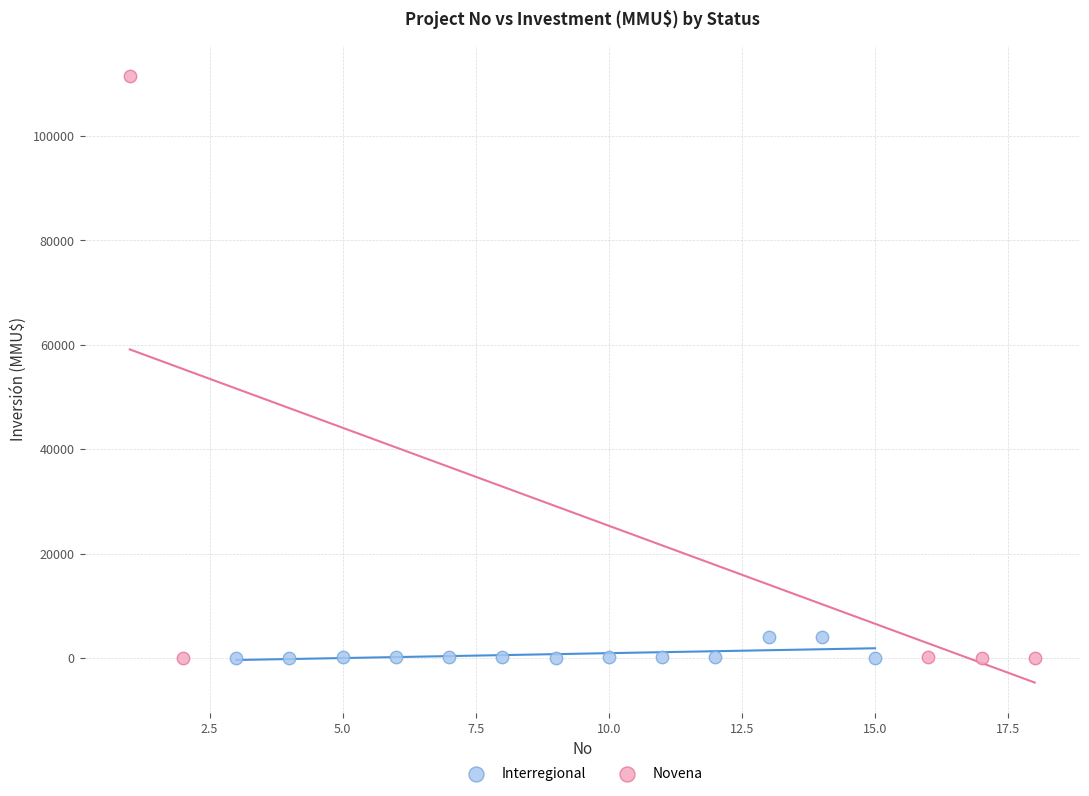

What are all the series names shown in the legend?

Interregional, Novena